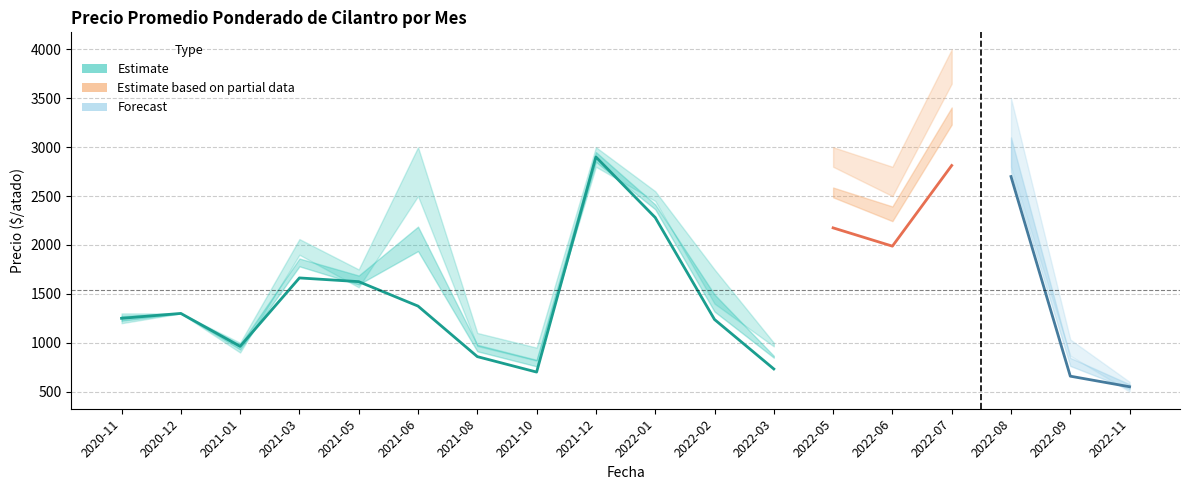

What position from the left is 2022-01?

10